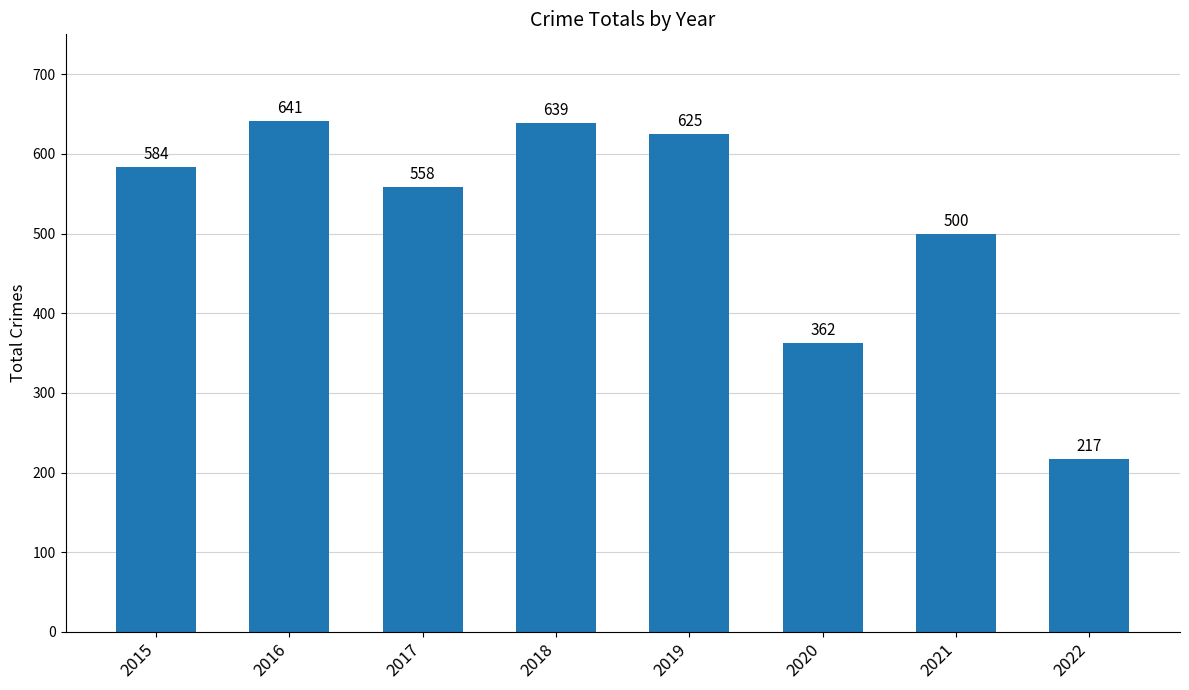

What is the difference between the maximum and minimum values?

424